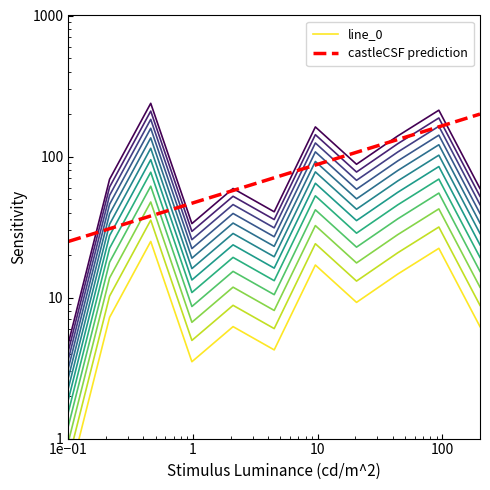

Reading left to right, transcribe all the data shown in this chart.

line_0: 0.5	7.2	25.0	3.5	6.2	4.3	17.0	9.2	14.7	22.3	6.2
castleCSF prediction: 25.0	30.8	37.9	46.7	57.4	70.7	87.1	107.2	132.0	162.5	200.0